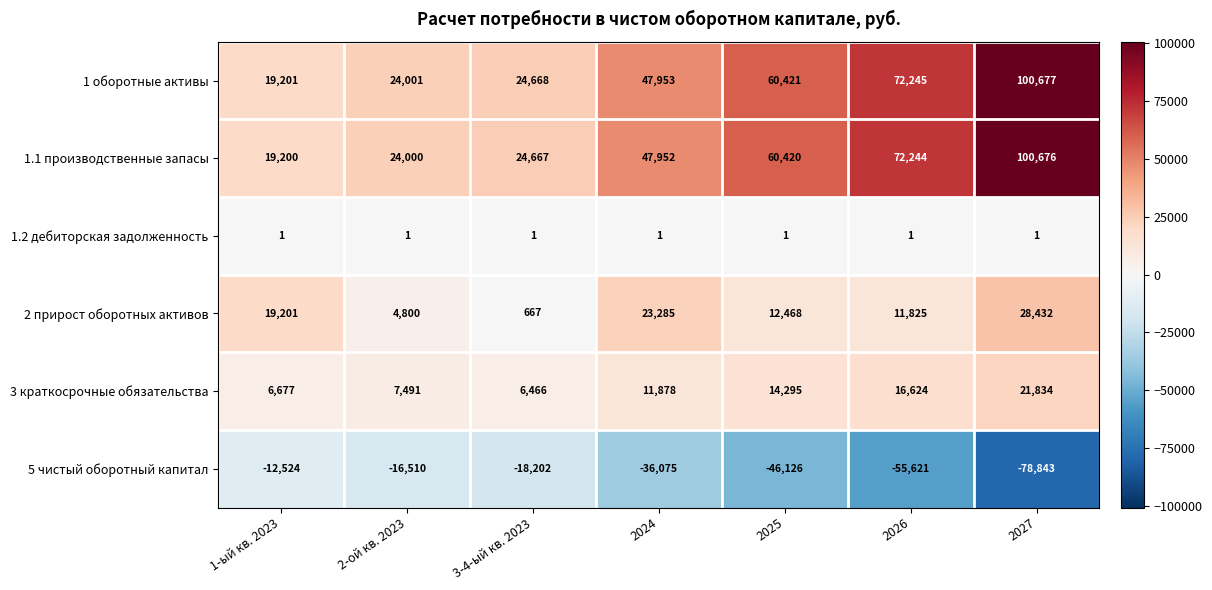

At 2027, list the series in order from largest to smallest.

1 оборотные активы, 1.1 производственные запасы, 2 прирост оборотных активов, 3 краткосрочные обязательства, 1.2 дебиторская задолженность, 5 чистый оборотный капитал